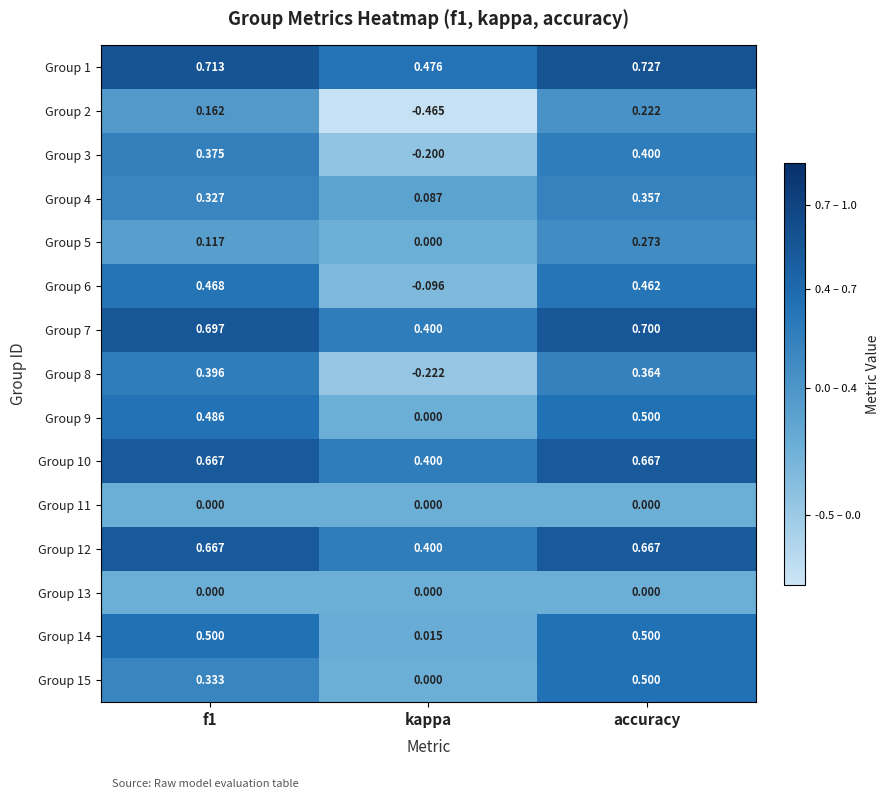

Is the value of Group 10 at kappa greater than the value of Group 5 at f1?

Yes